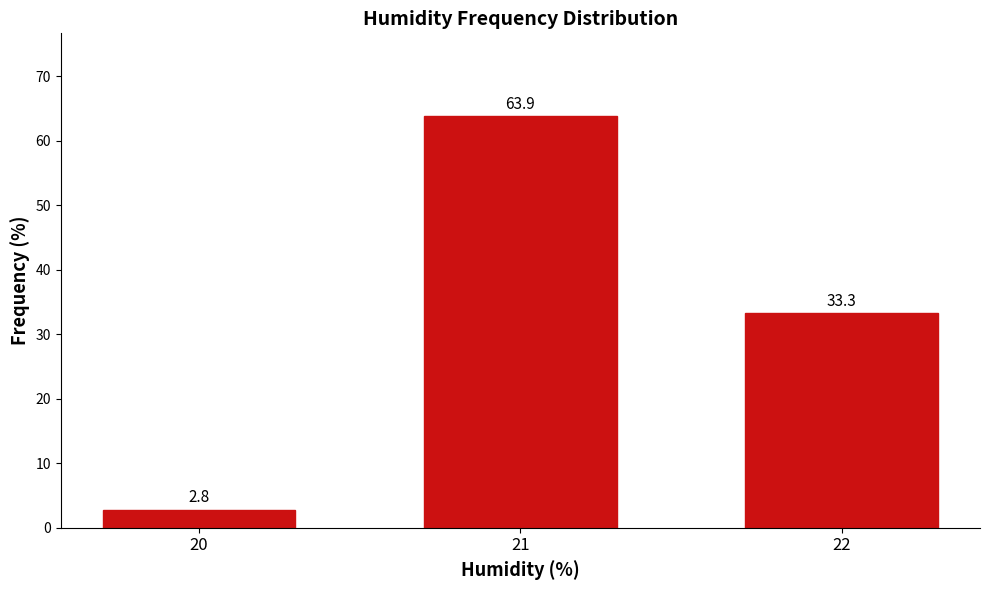

What is the value of the 3rd bar from the left?

33.3